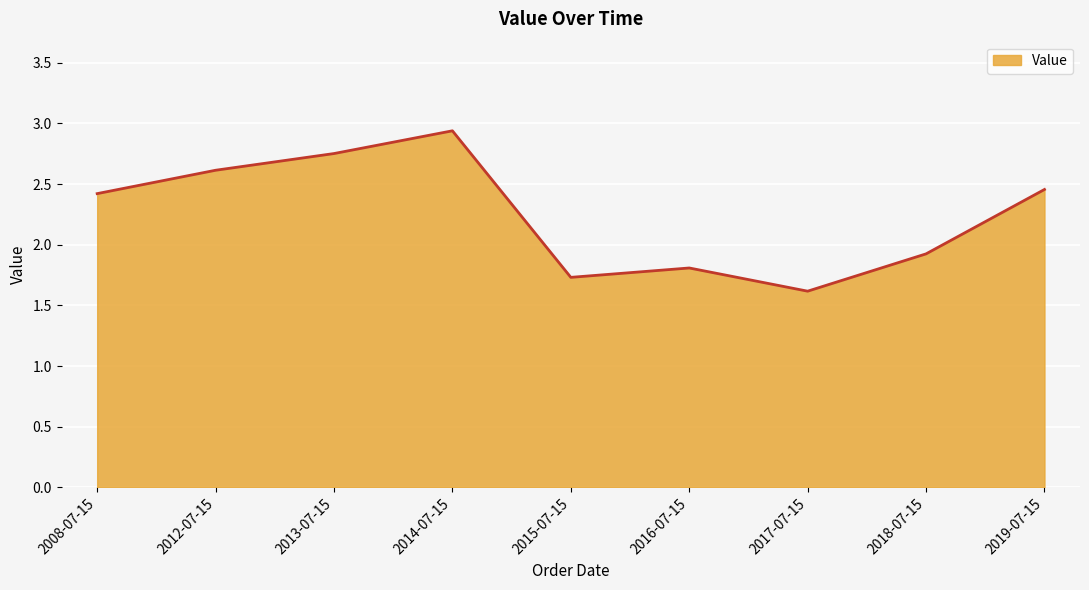

How many interior local valleys (lower than both neighbors) does the data have?

2